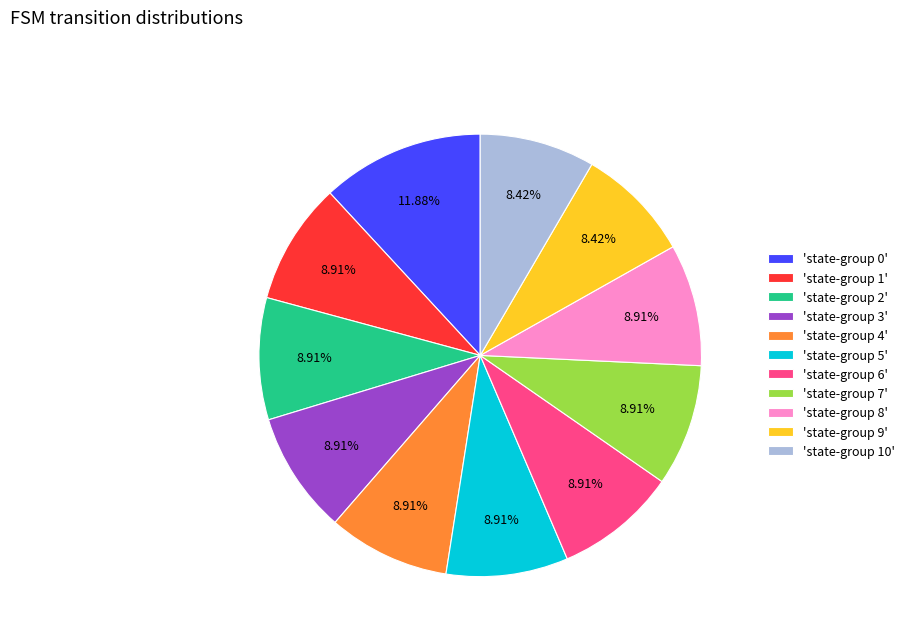

Do 'state-group 10' and 'state-group 3' together represent more than half of the pie?

No